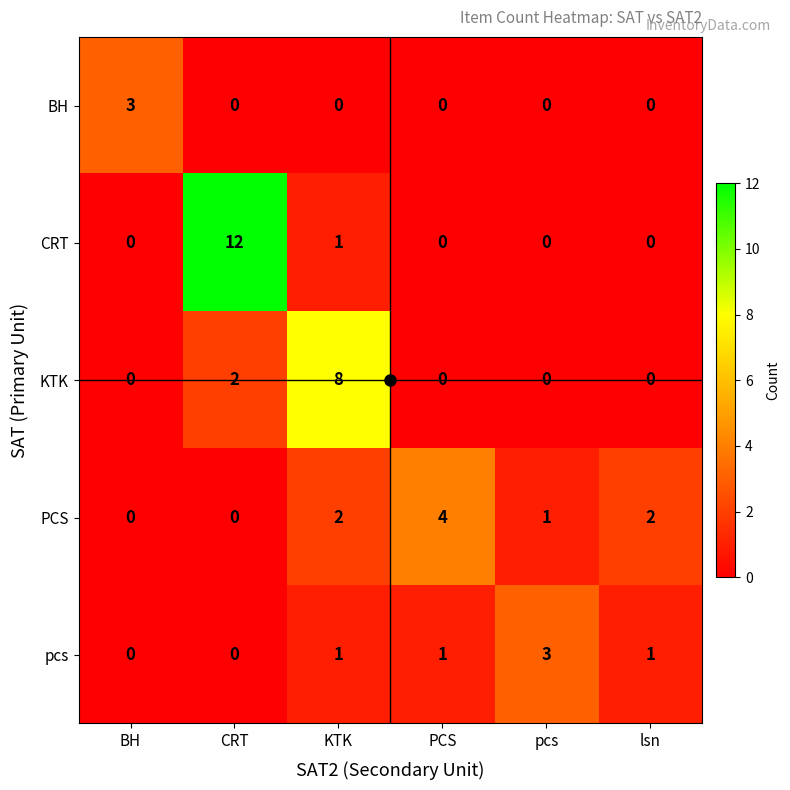

The value of KTK at PCS is 0. True or false?

True